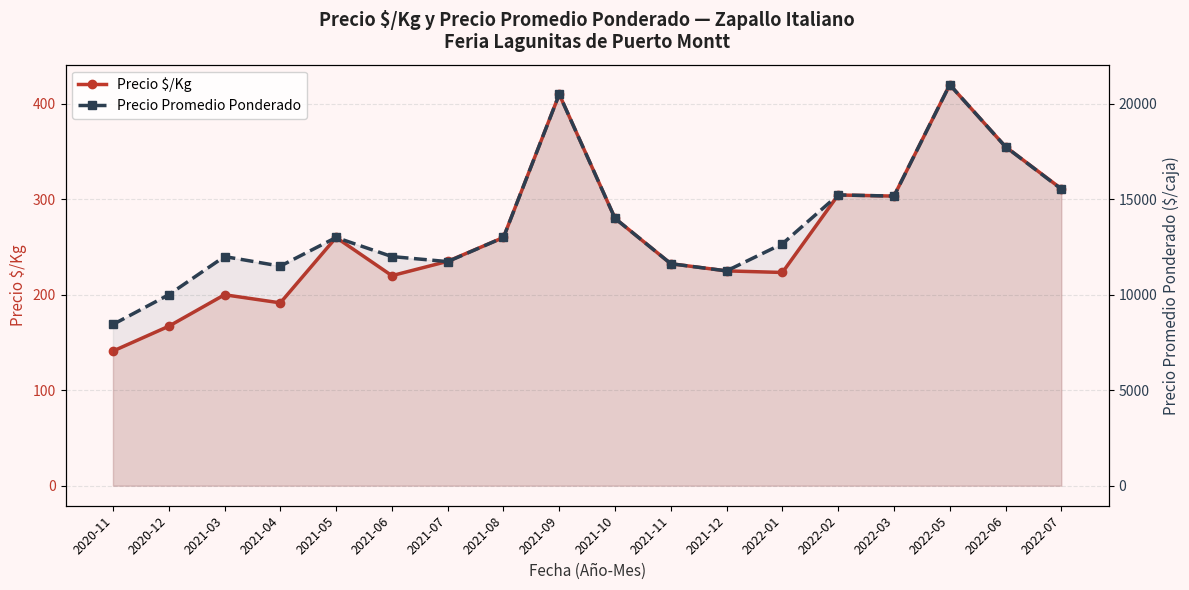

At which label is Precio $/Kg closest to 280?

2021-10